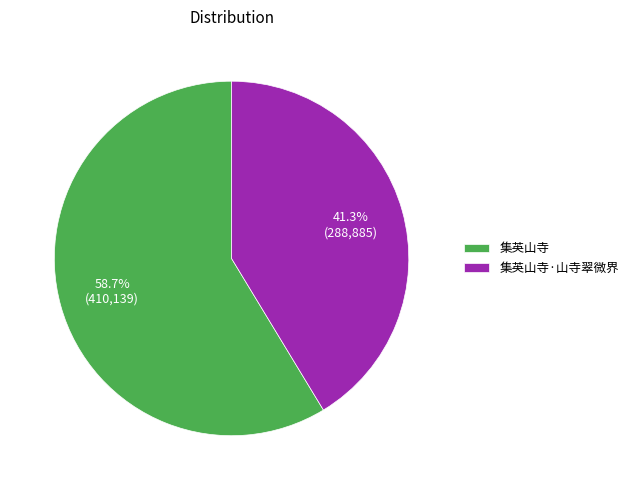

To the nearest percent, what is the average slice percentage?

50%